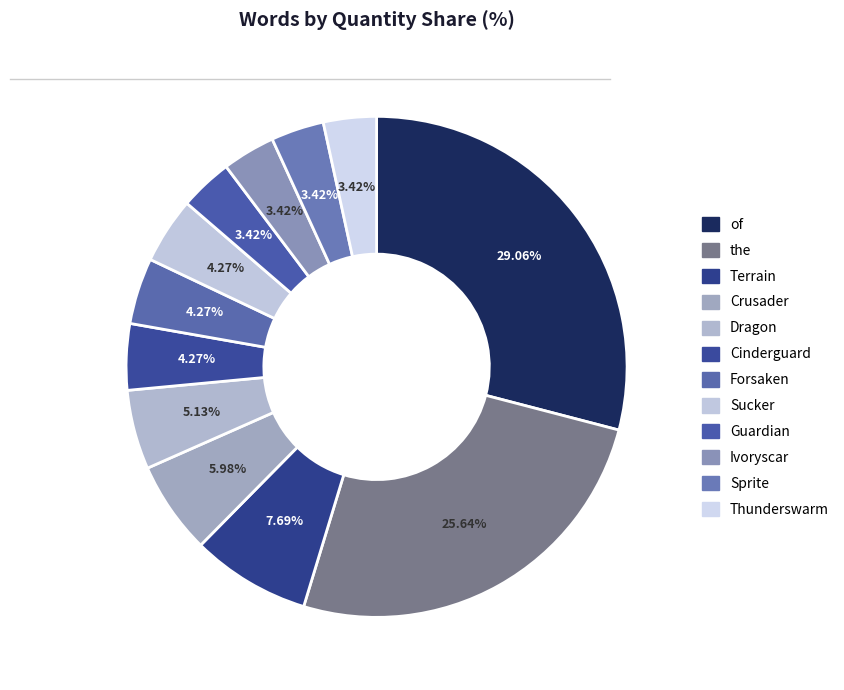

Does of account for over 50% of the chart?

No